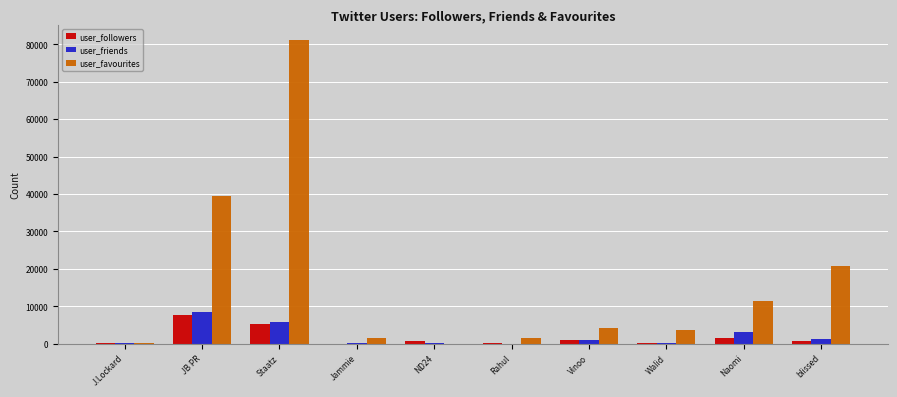

What is the greatest value displayed?

81179